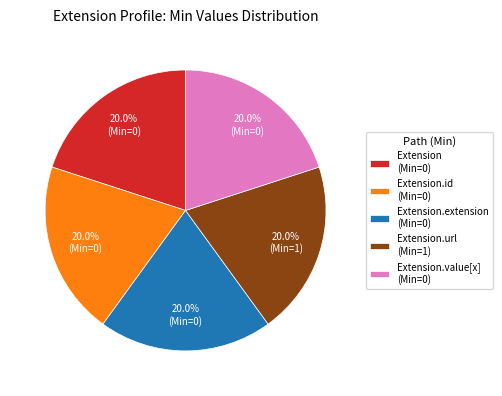

Is there a majority slice in this chart?

No